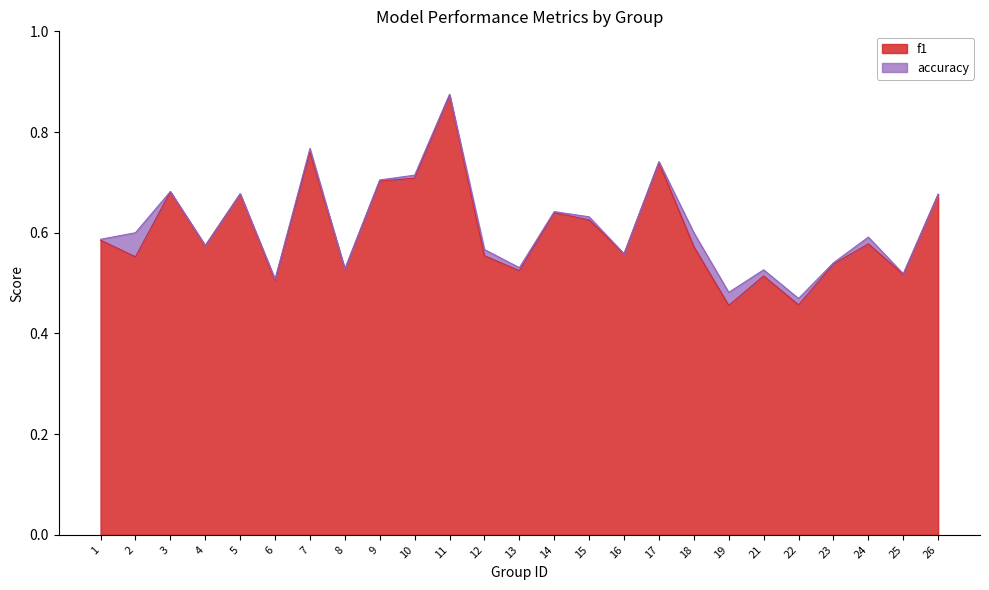

What is the difference between the maximum and minimum values in the accuracy series?

0.4